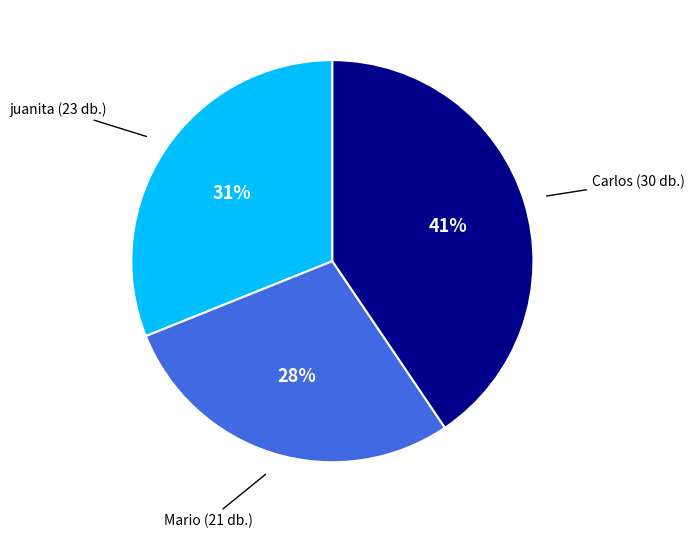

Combined, do juanita and Mario account for over 50%?

Yes